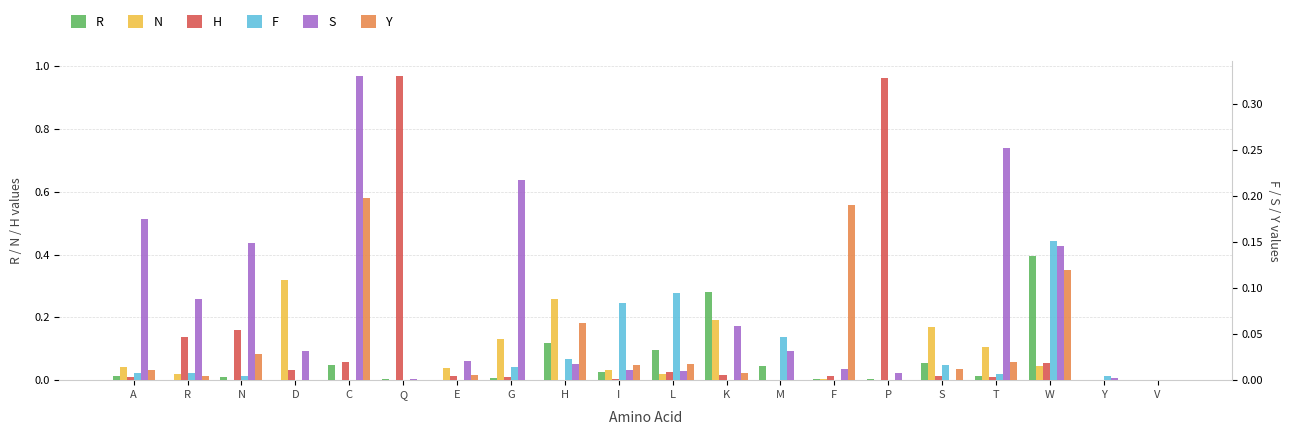

Which has a higher value, C or P?

C